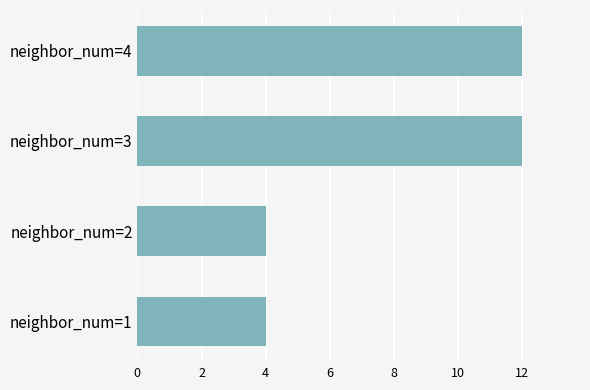

What is the change in value from neighbor_num=1 to neighbor_num=3?

+8